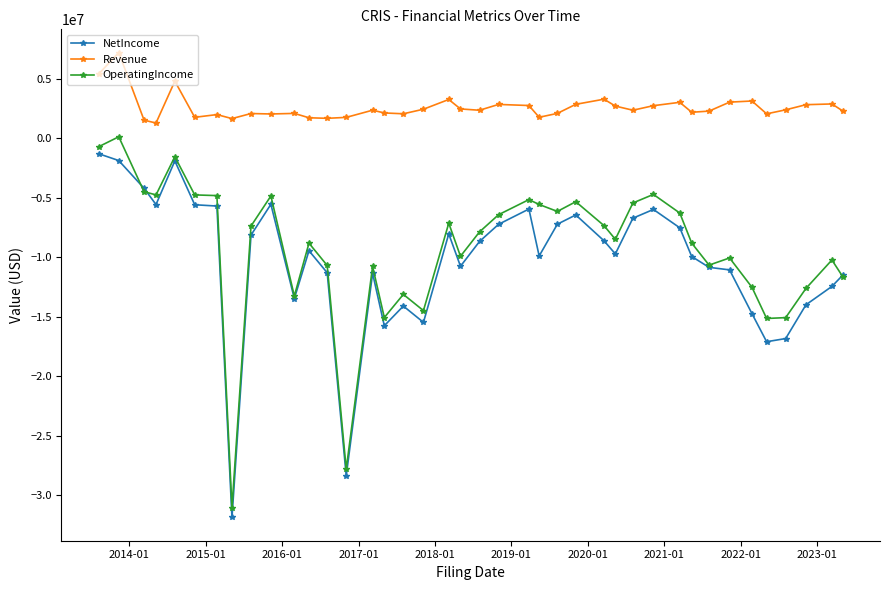

Which series has the largest total across all categories?

Revenue